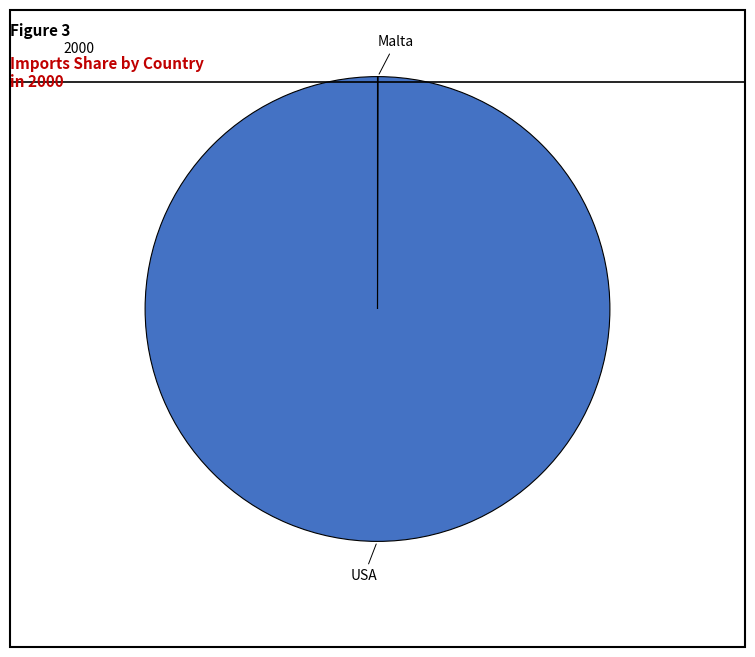

Does USA represent more than half of the total?

Yes